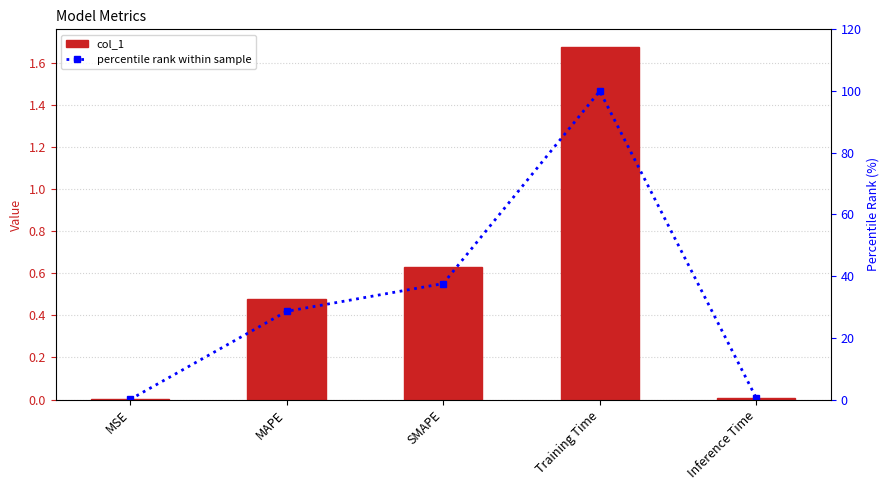

What is the difference between the maximum and minimum values in the col_1 series?

1.7